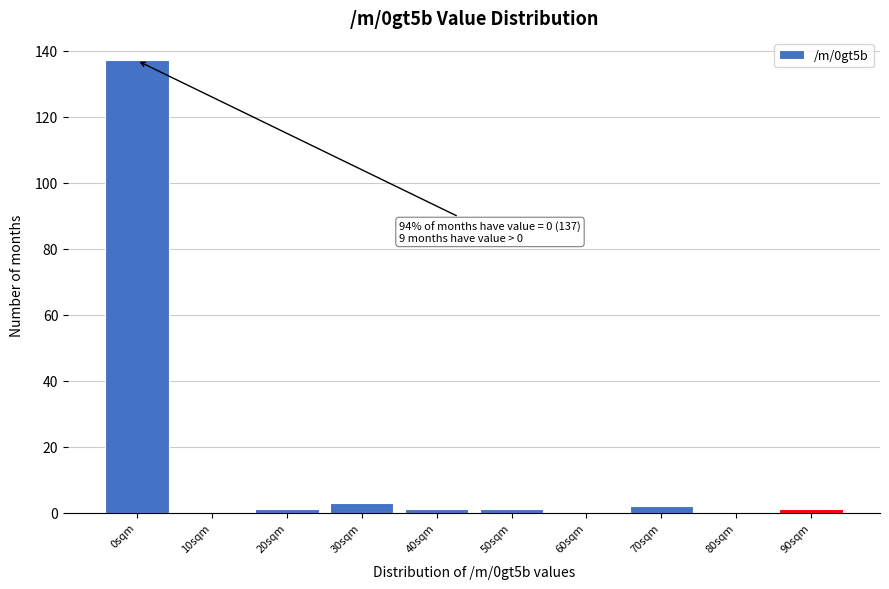

Reading left to right, extract all data points from this chart.

0sqm=137	10sqm=0	20sqm=1	30sqm=3	40sqm=1	50sqm=1	60sqm=0	70sqm=2	80sqm=0	90sqm=1